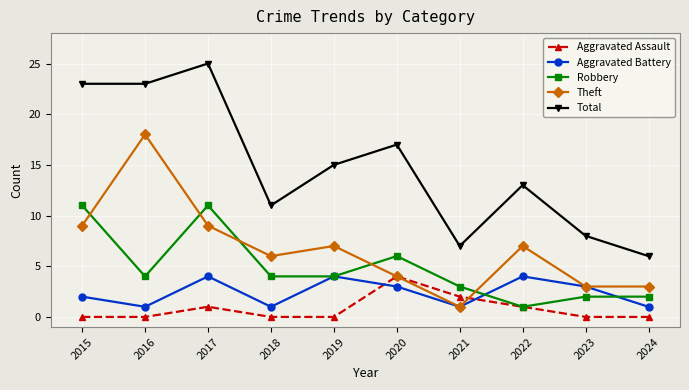

True or false: Total and Aggravated Battery cross at least once.

False